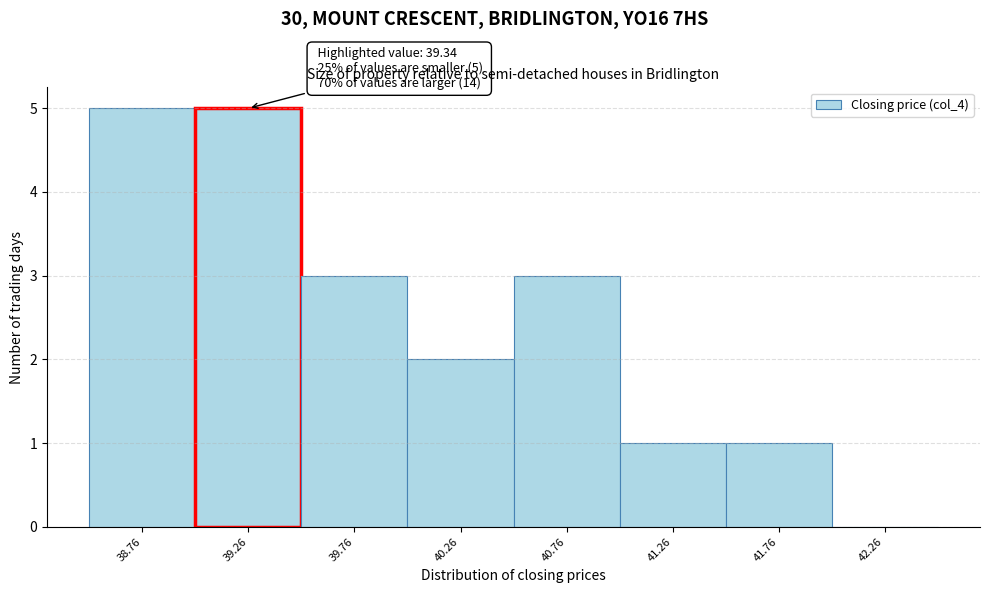

Reading right to left, what are all the values shown in this chart?

42.26=0	41.76=1	41.26=1	40.76=3	40.26=2	39.76=3	39.26=5	38.76=5